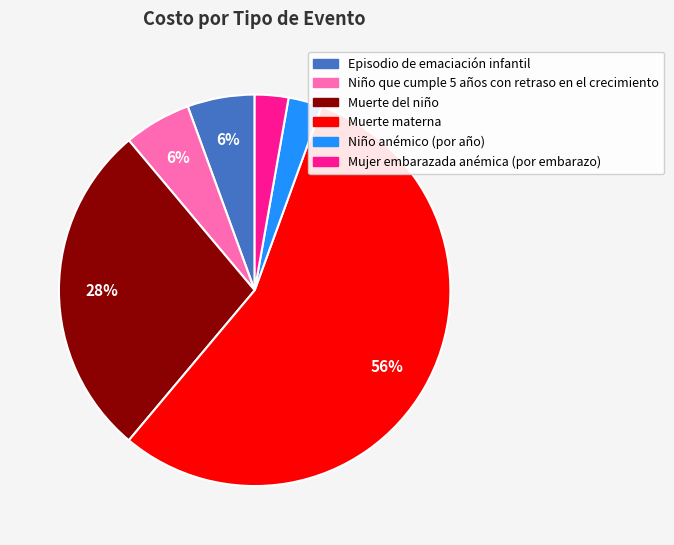

To the nearest percent, what portion does Niño que cumple 5 años con retraso en el crecimiento represent?

6%